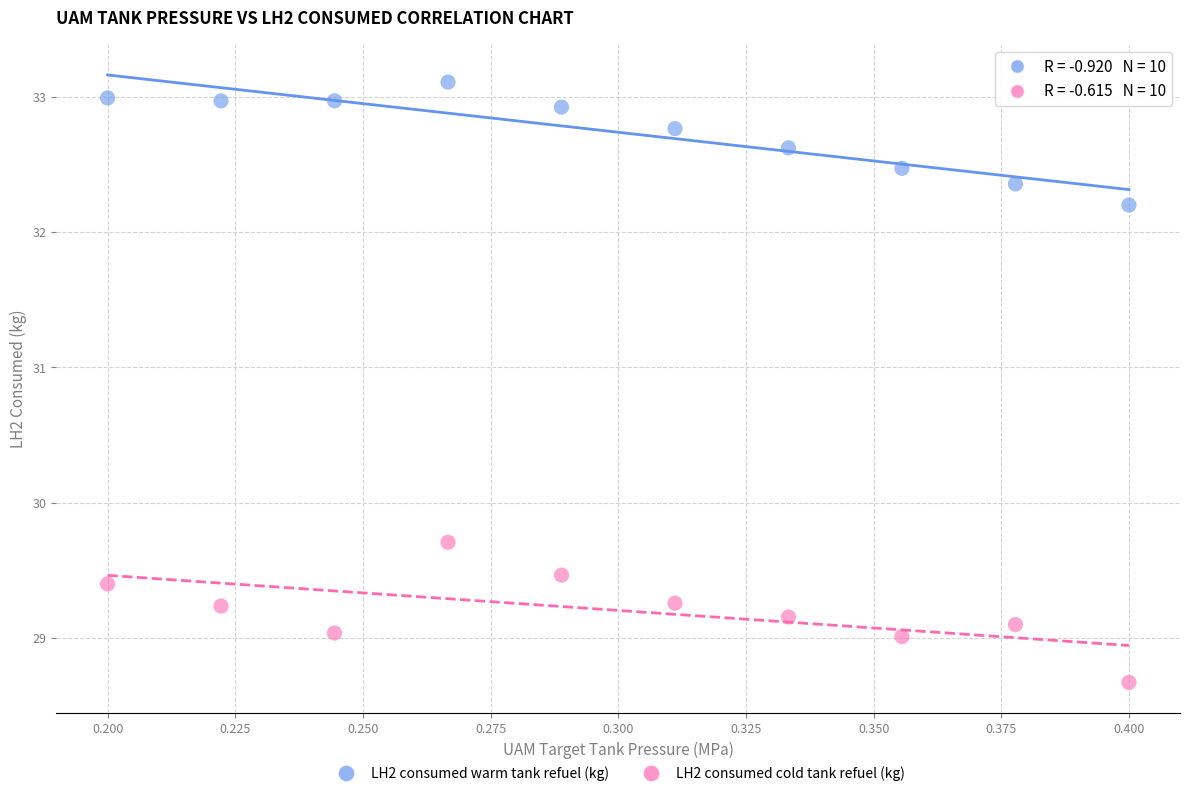

In the LH2 consumed warm tank refuel (kg) series, what Y value is closest to 32?

32.2